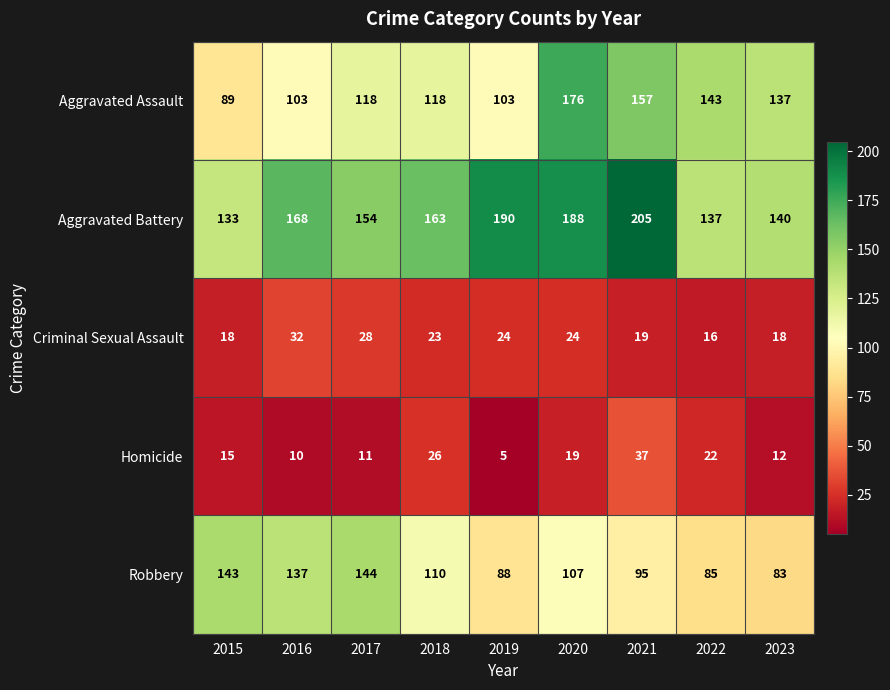

Which series has the widest spread of values?

Aggravated Assault